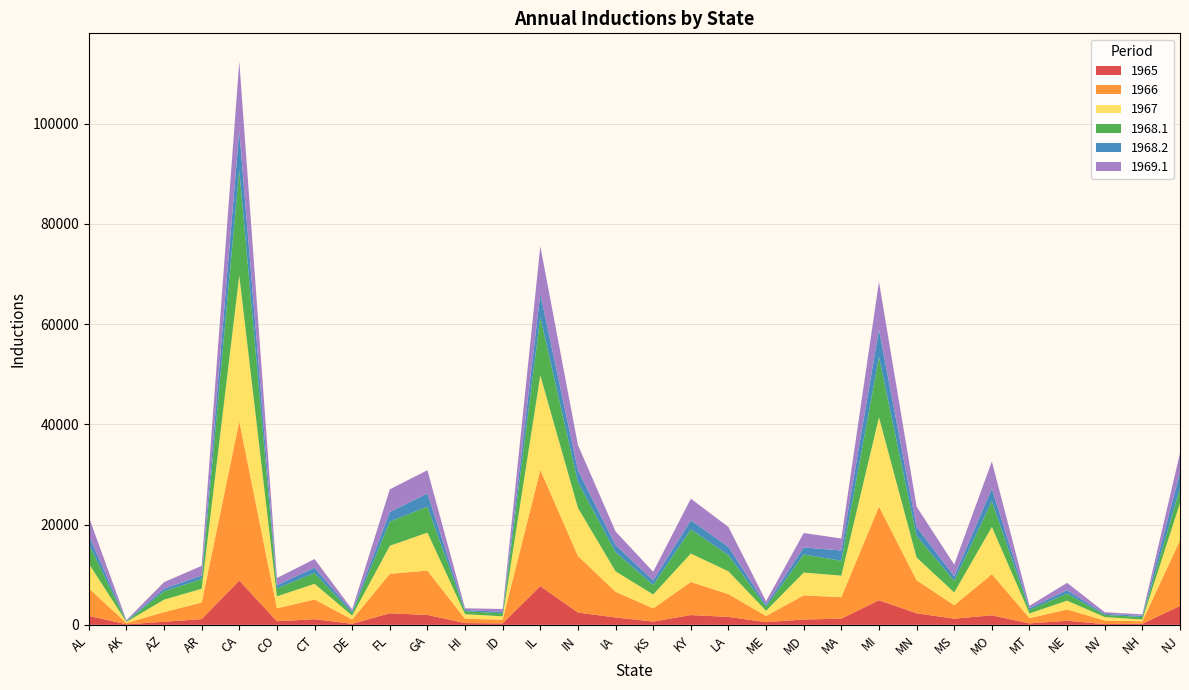

Reading left to right, extract all data points from this chart.

1965: 1785	106	605	1142	8835	712	1125	210	2314	1971	347	285	7734	2448	1464	657	1949	1581	538	1061	1226	4909	2299	1222	1902	288	804	158	211	3777
1966: 5506	251	1940	3302	31777	2586	3933	843	7868	8843	846	765	23175	11305	5122	2631	6597	4547	1228	4827	4281	18685	6589	2688	8202	1043	2262	699	498	13069
1967: 4929	228	2476	2754	29059	2392	3123	785	5585	7581	939	650	18859	9576	4083	2767	5673	4541	1046	4540	4310	17803	4545	2543	9422	950	1761	698	349	7444
1968.1: 3906	108	1670	1919	21035	1578	2150	517	4833	5182	579	593	11591	5119	3802	1901	4824	3225	802	3607	2969	12025	4291	2318	5110	721	1396	431	489	2979
1968.2: 1681	110	517	705	7835	641	1069	337	1898	2634	238	312	4674	2386	1440	905	1814	1669	401	1406	2044	5490	1809	919	2546	333	694	201	239	3116
1969.1: 3711	121	1304	1951	13830	1428	1728	387	4536	4636	349	556	9487	5036	2717	1714	4311	3950	697	2877	2390	9530	4030	2339	5404	464	1458	329	298	3870